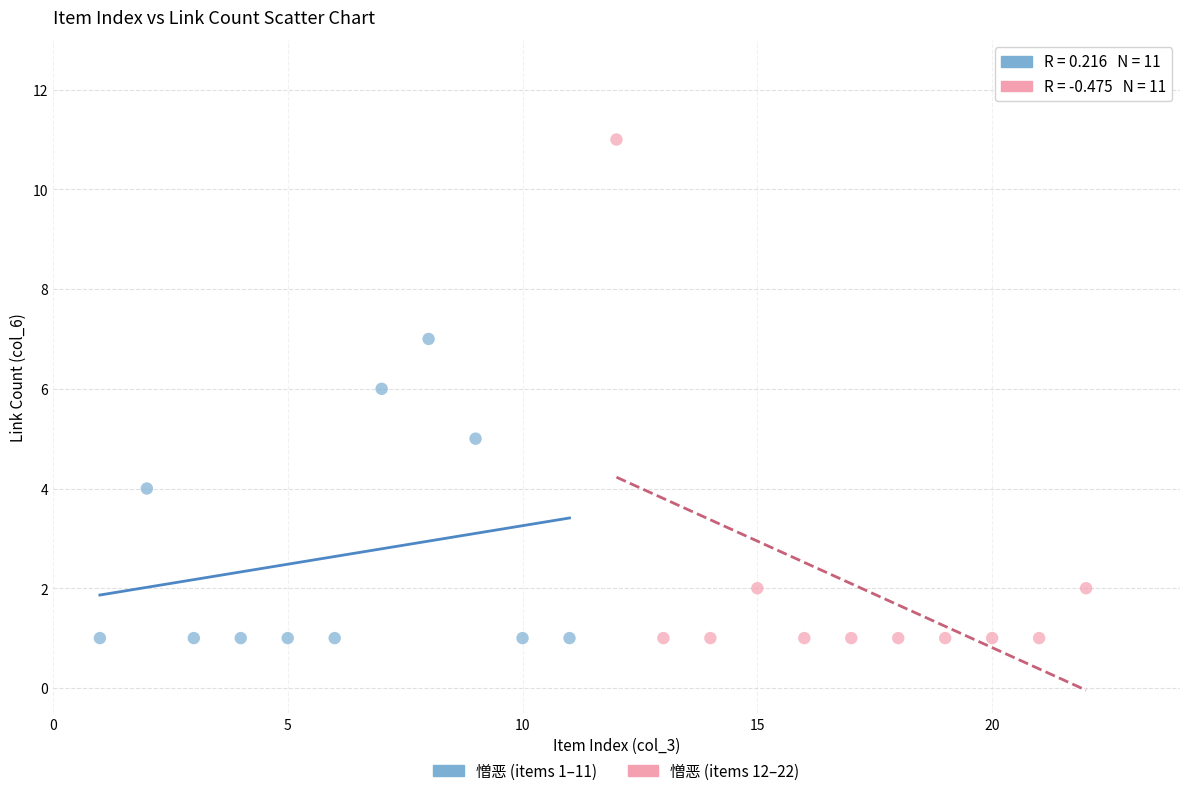

Which series has the largest Y range (max minus min)?

憎恶 (items 12–22)